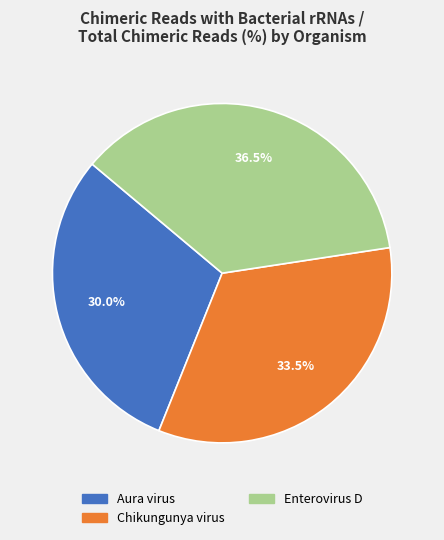

To the nearest percent, what is the difference between the largest and smallest slice percentages?

6%